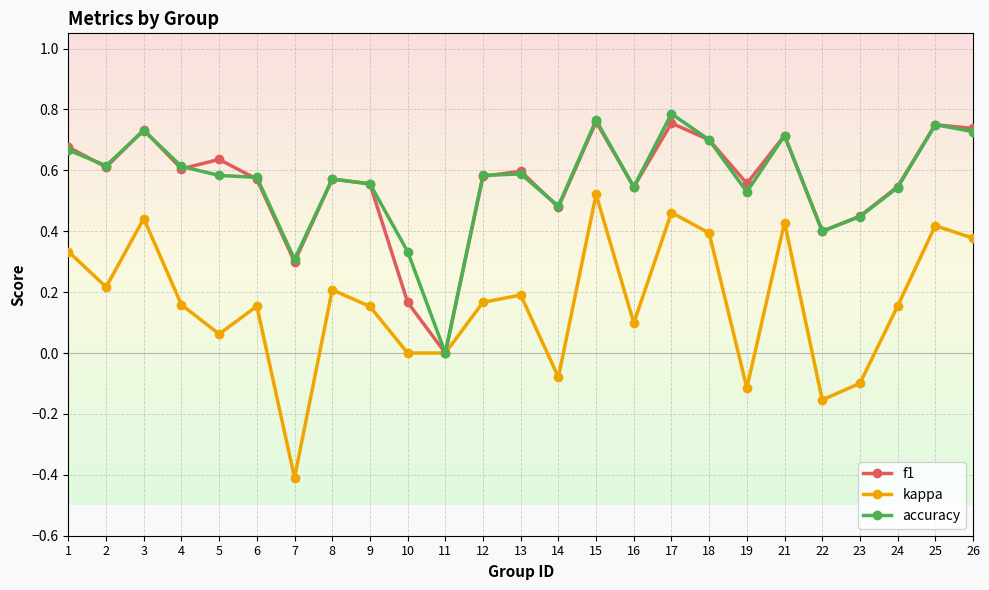

Which series has the widest spread of values?

kappa